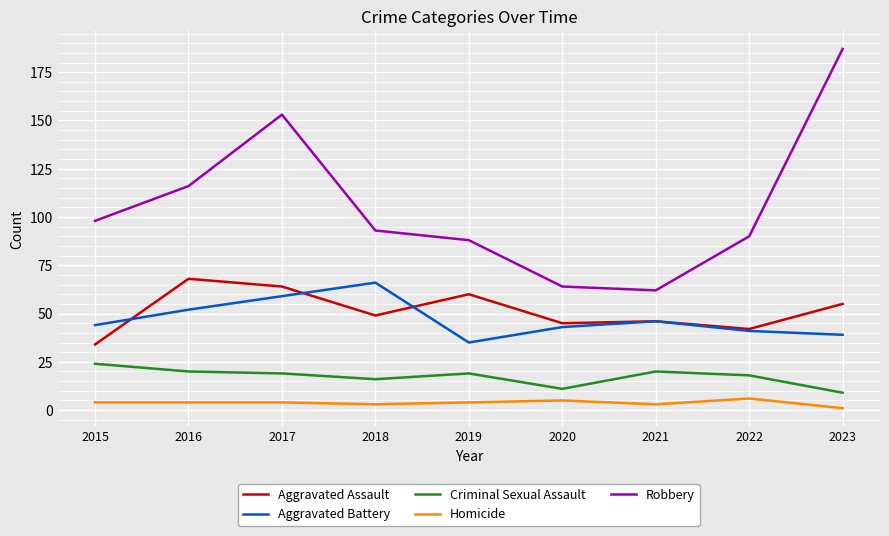

What value does the Criminal Sexual Assault series have at 2018, to the nearest 5?

15